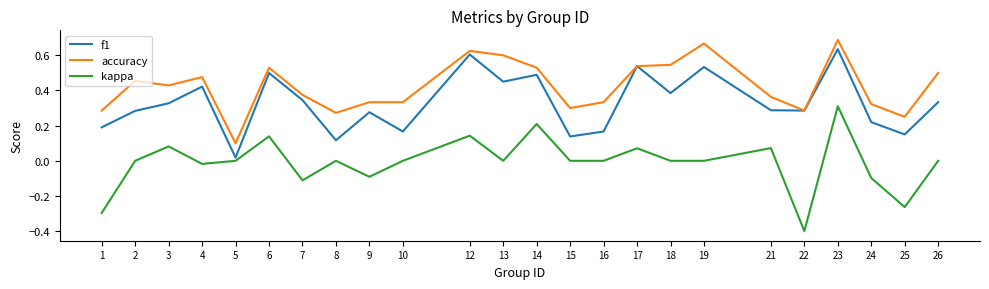

True or false: accuracy has more than 0 interior local peaks.

True